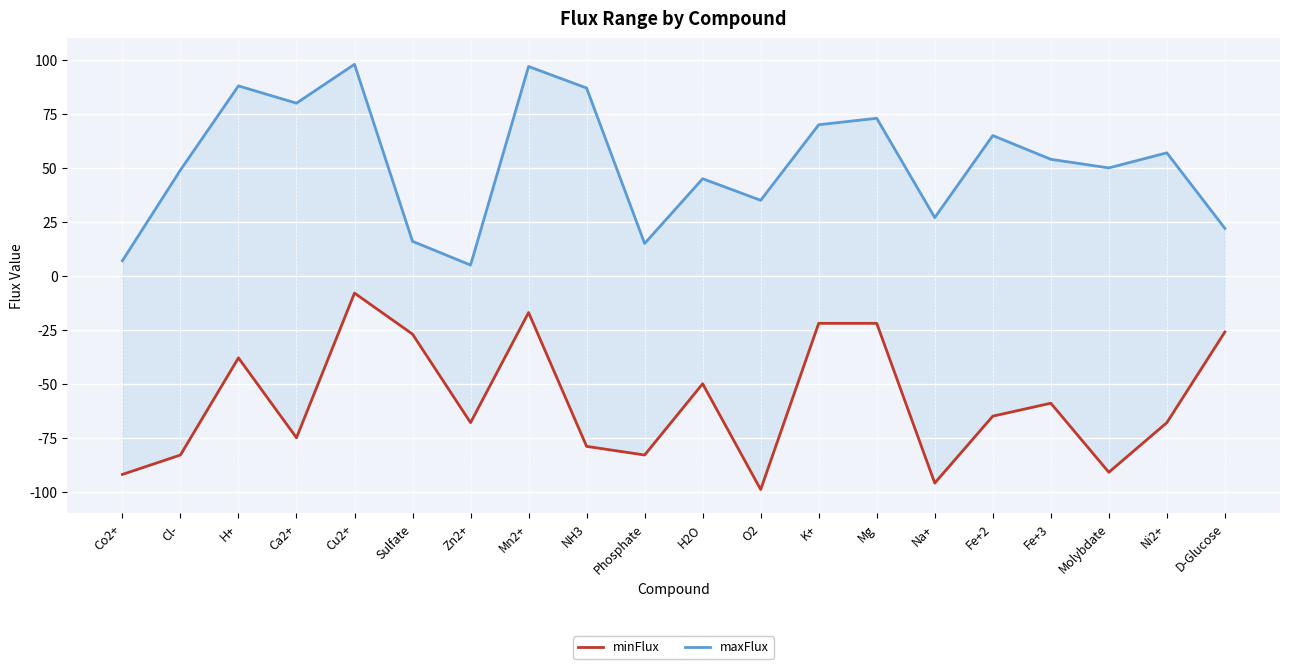

How many data points does each series have?

20